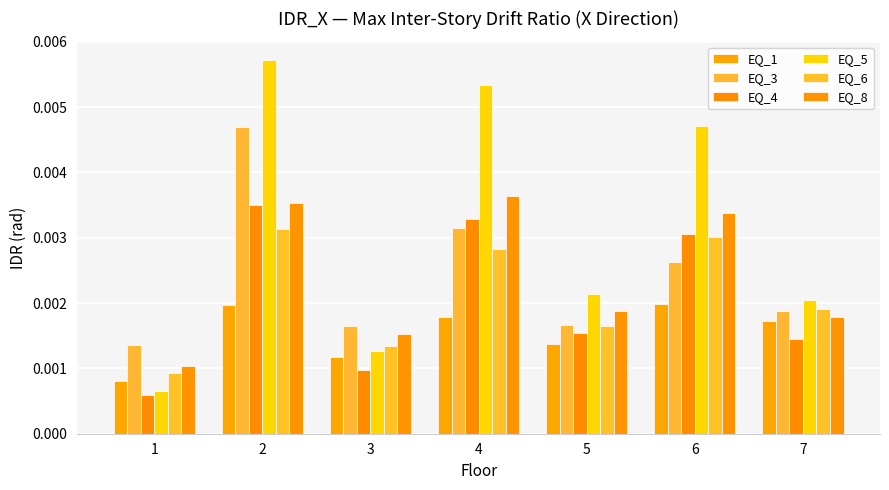

Are the bars grouped side by side (vs. stacked)?

Yes